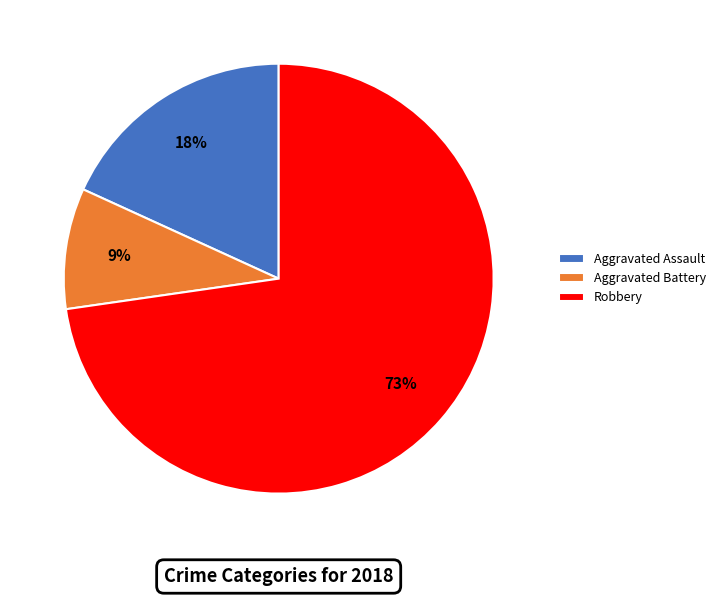

Do Aggravated Battery and Aggravated Assault together represent more than half of the pie?

No